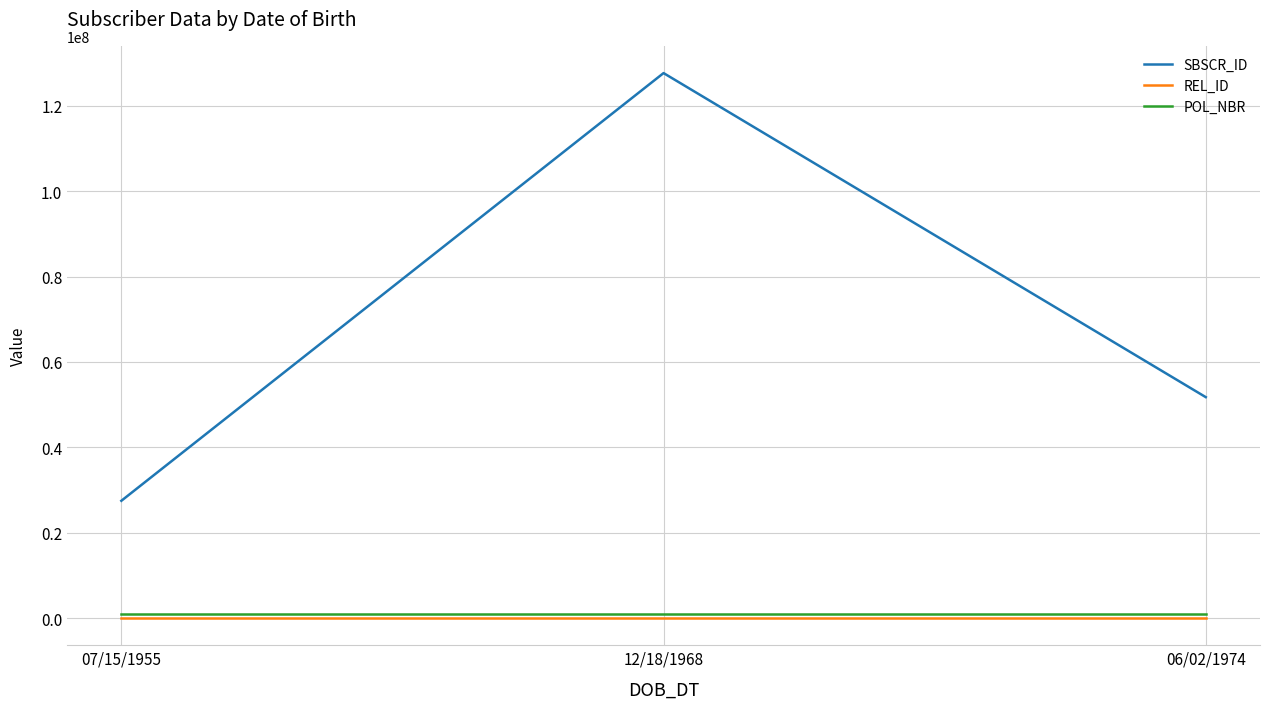

What is the minimum value for SBSCR_ID?

27461481